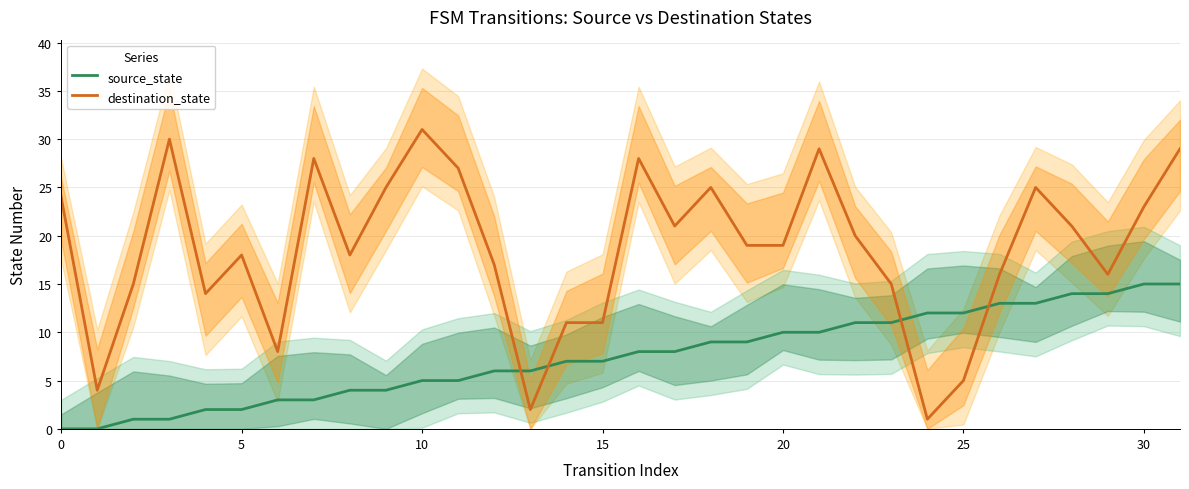

The destination_state series shows 4 at 15. True or false?

False